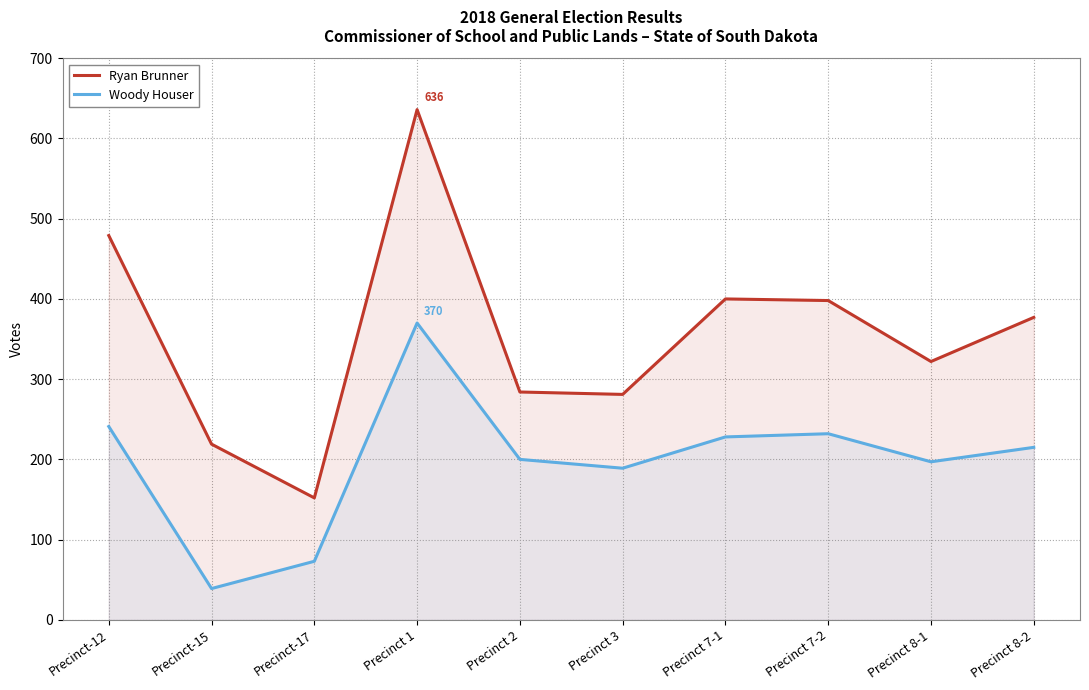

At which label is Woody Houser closest to 204?

Precinct 2